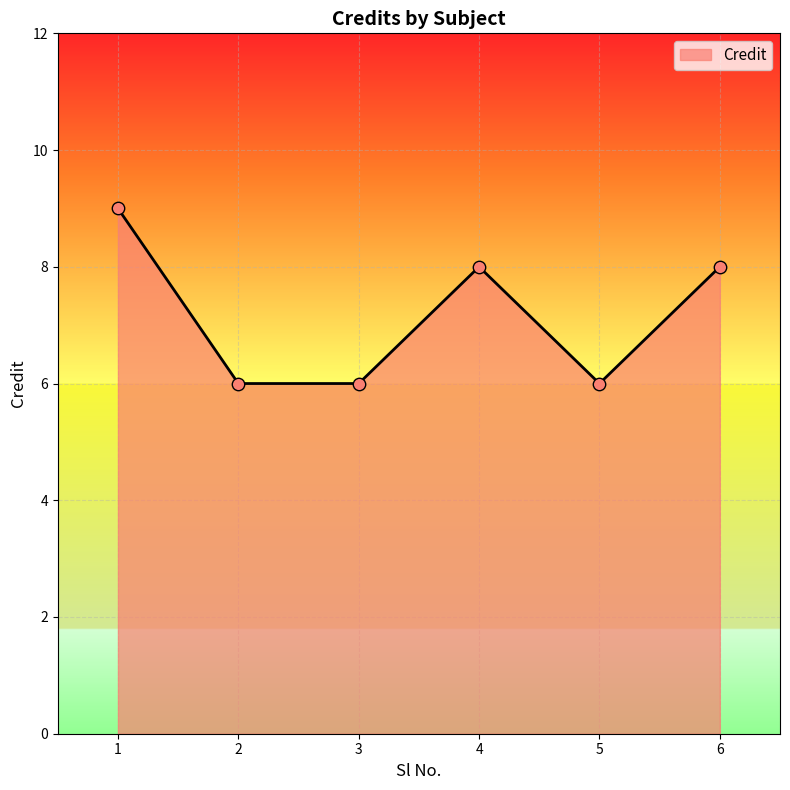

What is the ratio of the value at 6 to the value at 2?

1.3